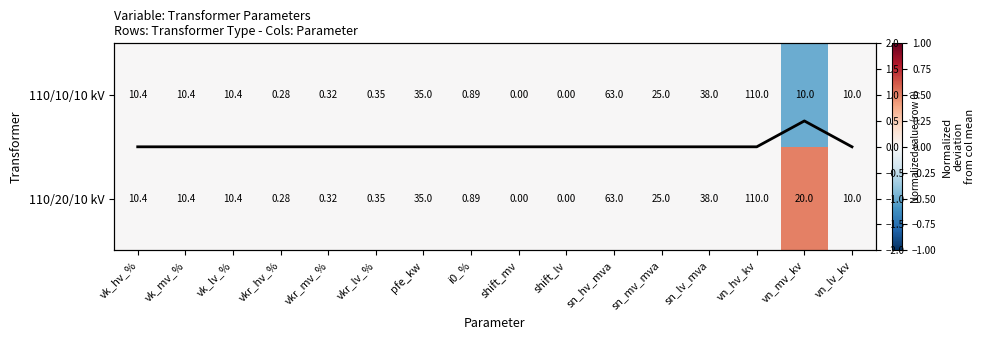

The value of 110/20/10 kV at i0_% is 0.3. True or false?

False